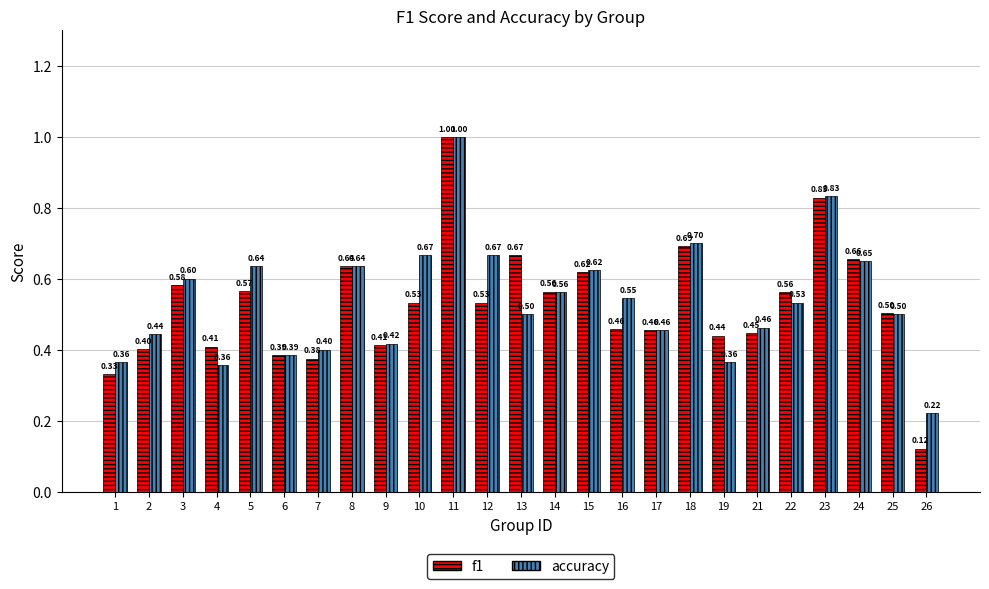

What is the value of the accuracy bar at the 10th from the left?

0.7